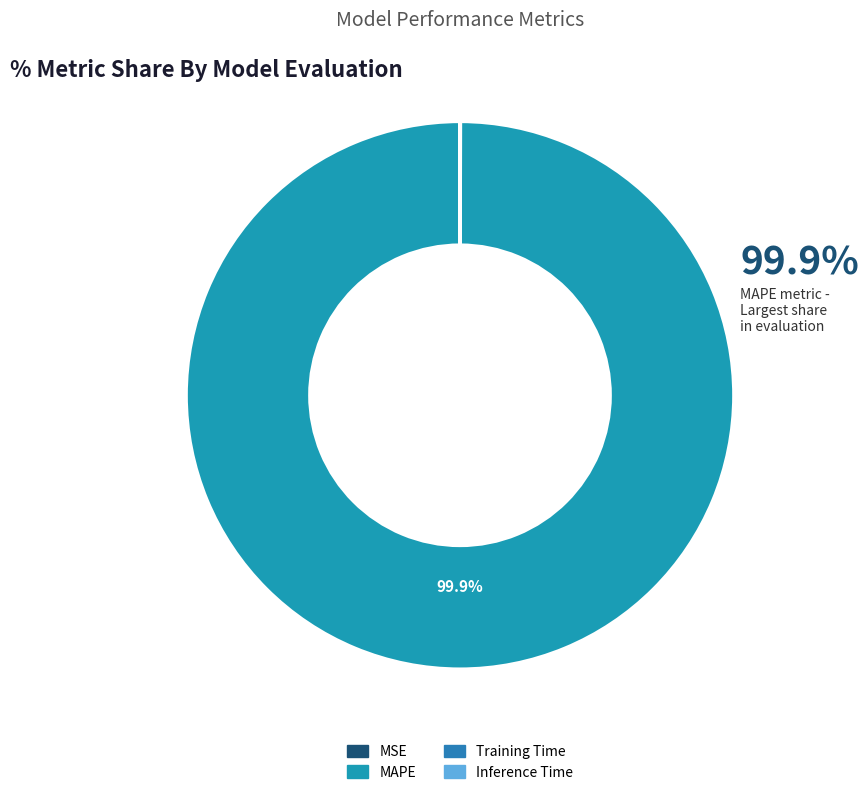

Between MSE and Inference Time, which is larger?

MSE